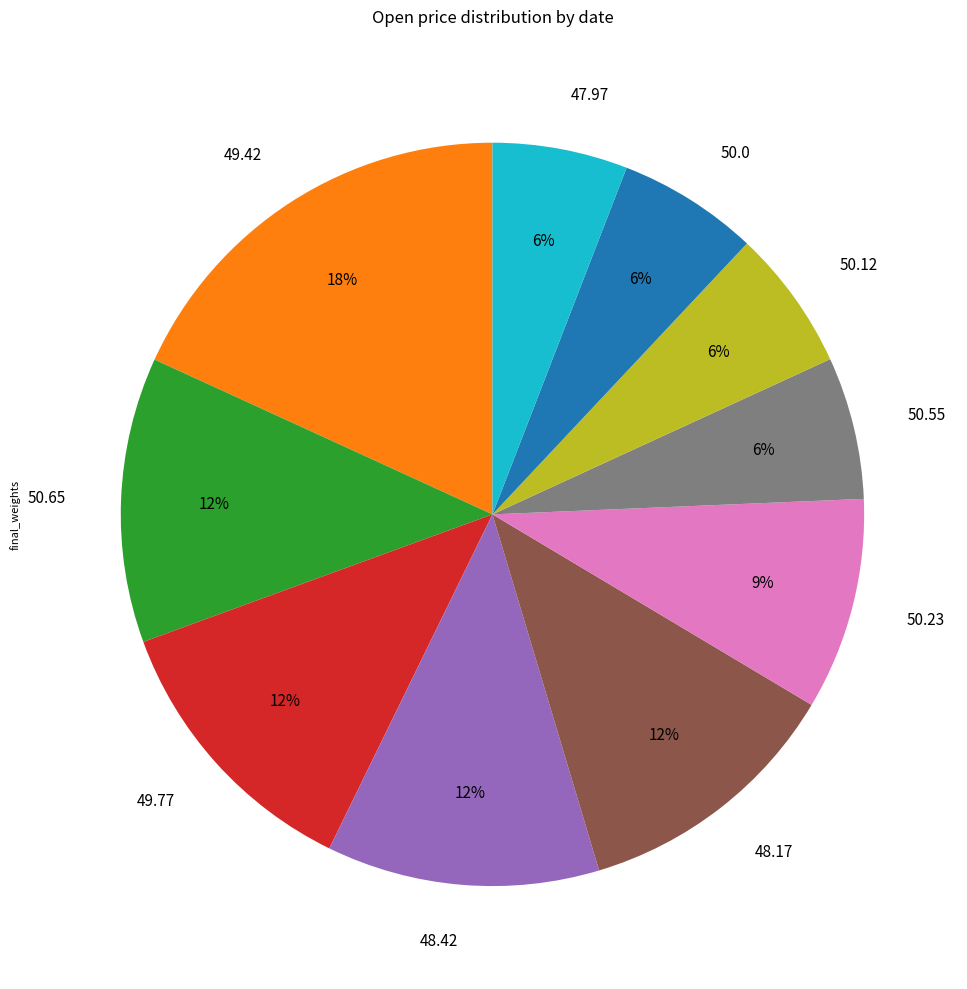

Does 50.0 account for over 50% of the chart?

No